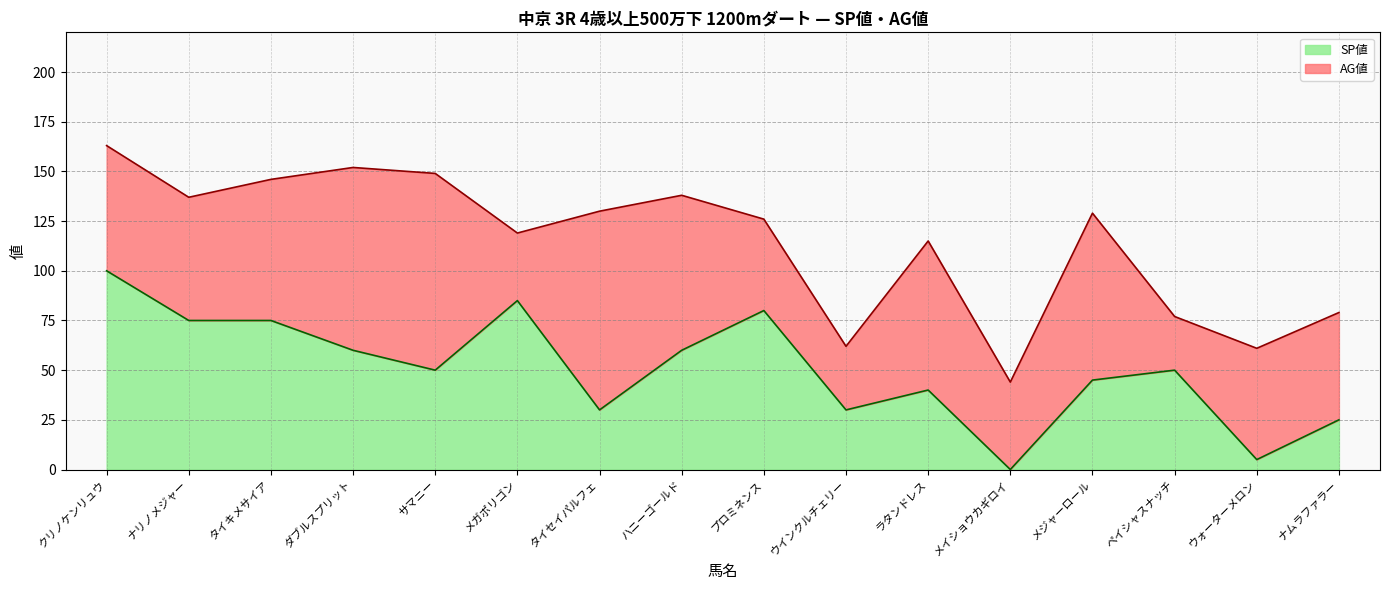

Read the value at ハニーゴールド.

60